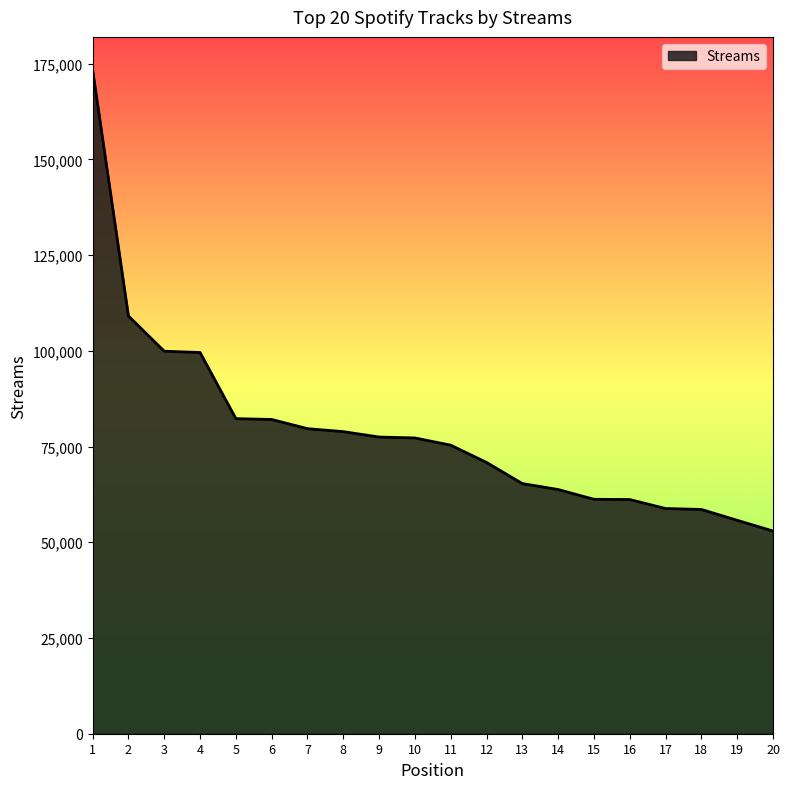

Where is the data nearest to the value 113117?

2